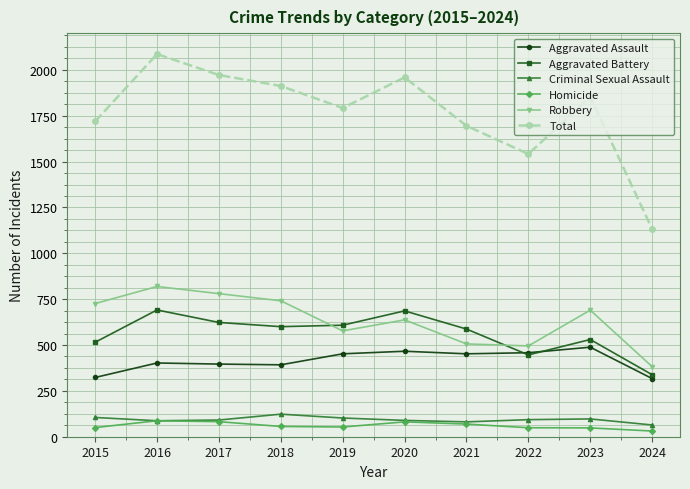

Is the value of Homicide at 2016 greater than the value of Aggravated Battery at 2023?

No